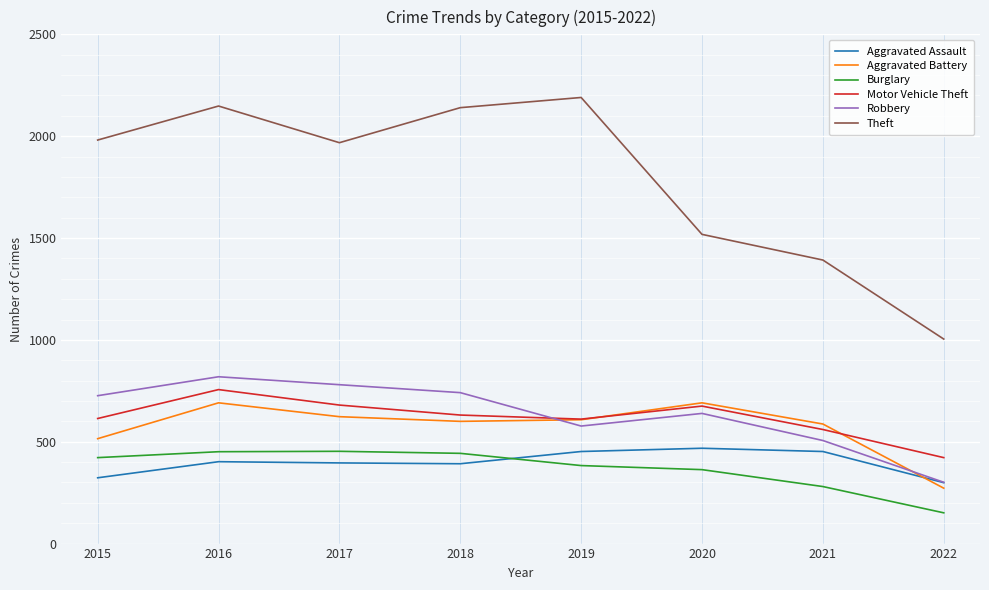

How many distinct data groups are displayed?

6